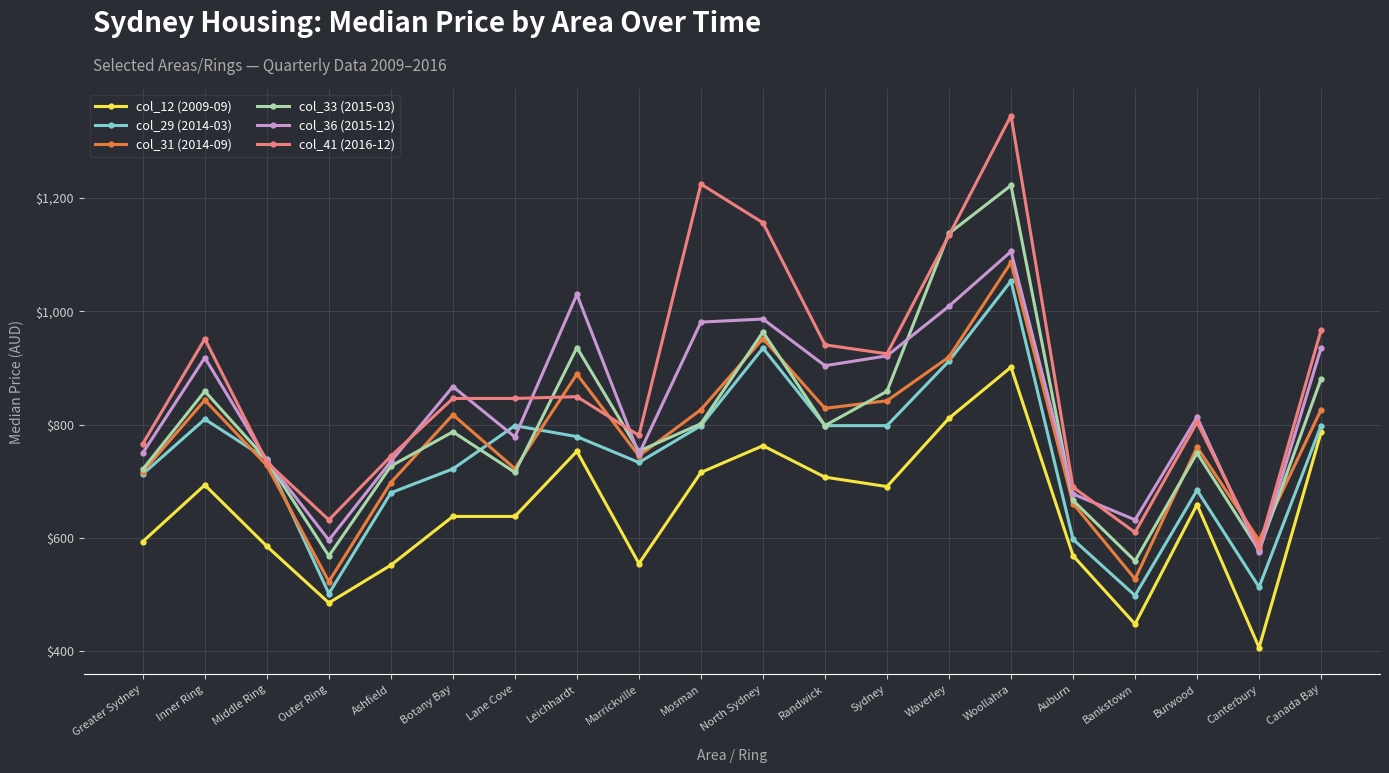

True or false: col_33 (2015-03) and col_12 (2009-09) intersect in this chart.

False